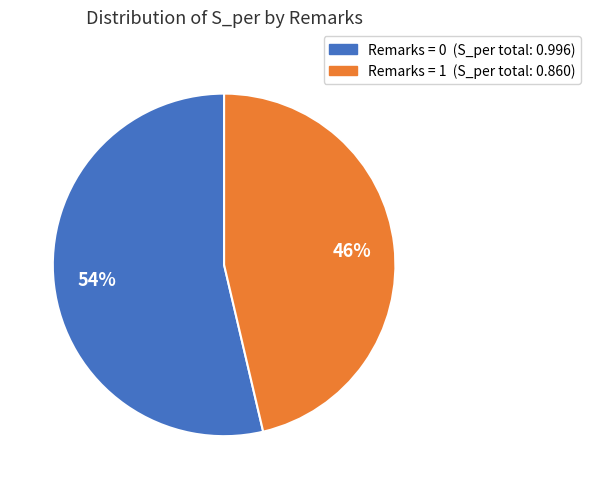

Does Remarks = 1 represent more than half of the total?

No